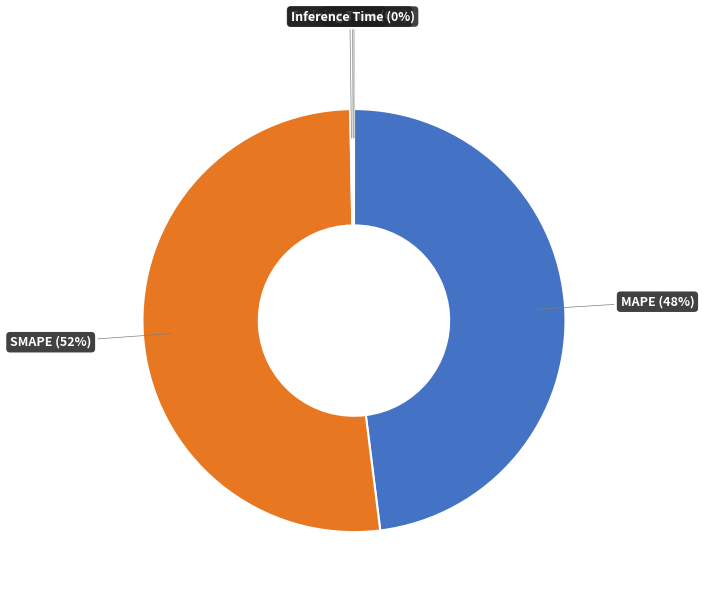

Is there a majority slice in this chart?

Yes